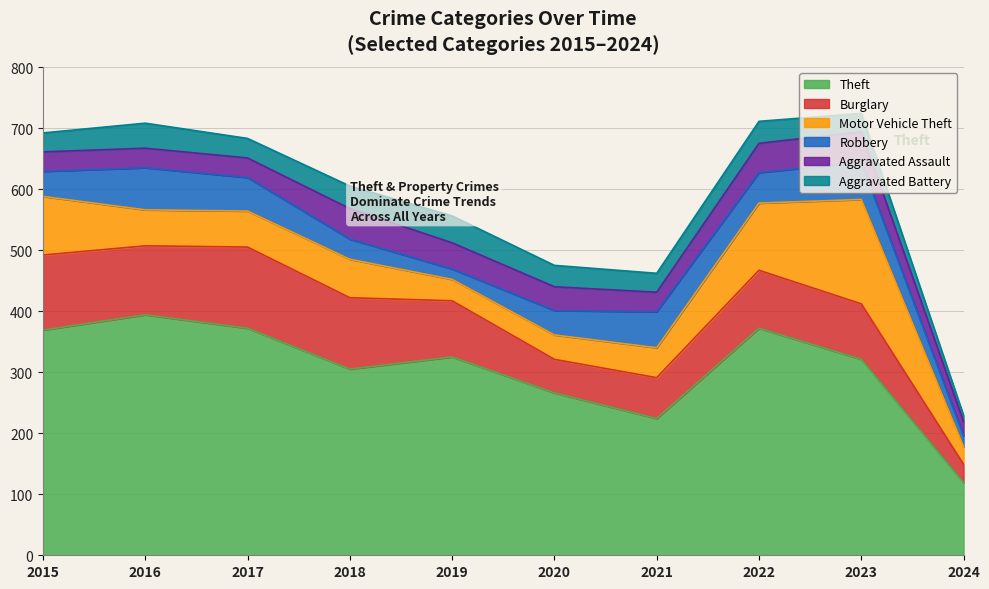

Where does the Robbery series first go above 50?

2016